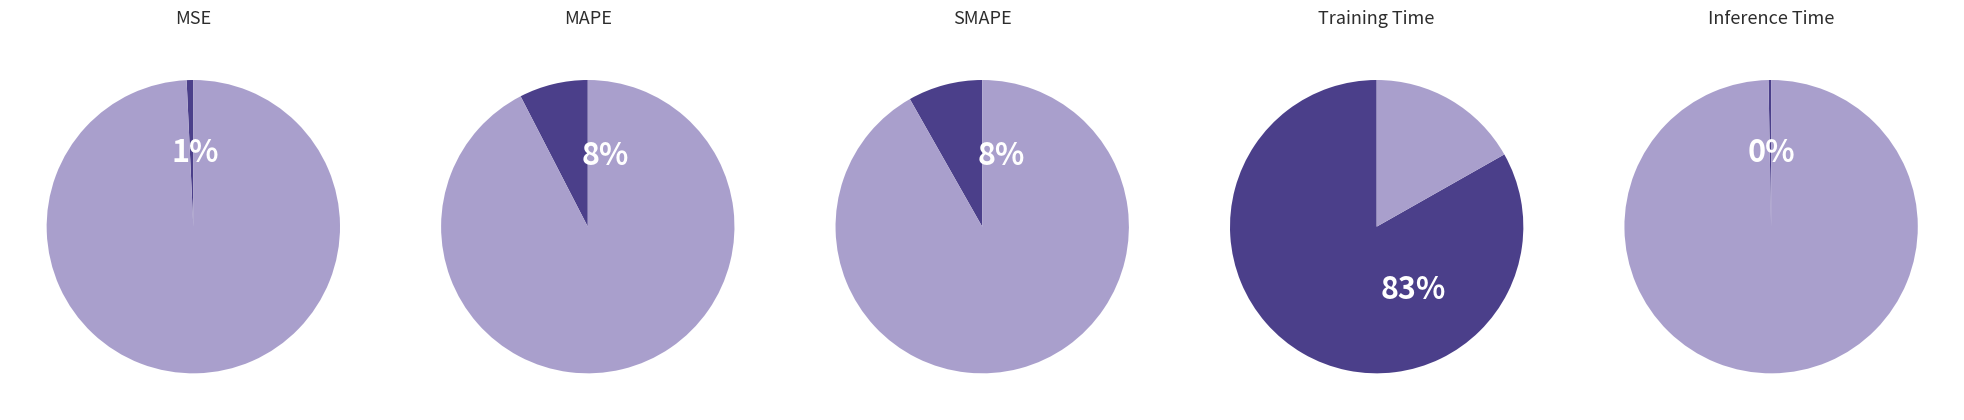

What is the smallest slice in the pie chart?

Inference Time